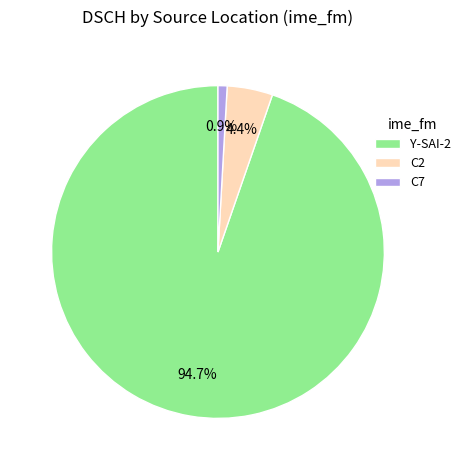

Which slice is the smallest?

C7